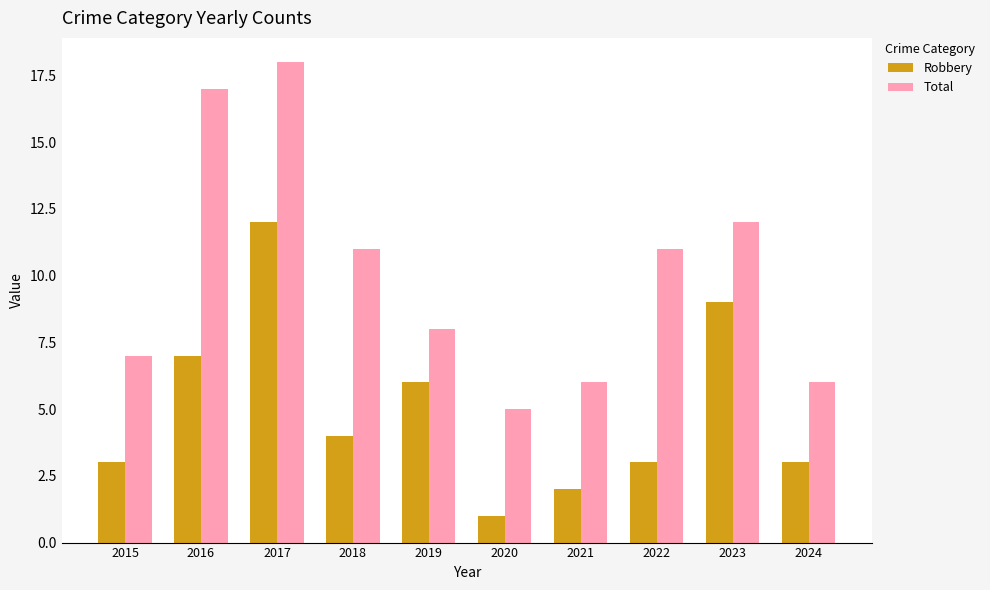

What is the minimum value for Robbery?

1